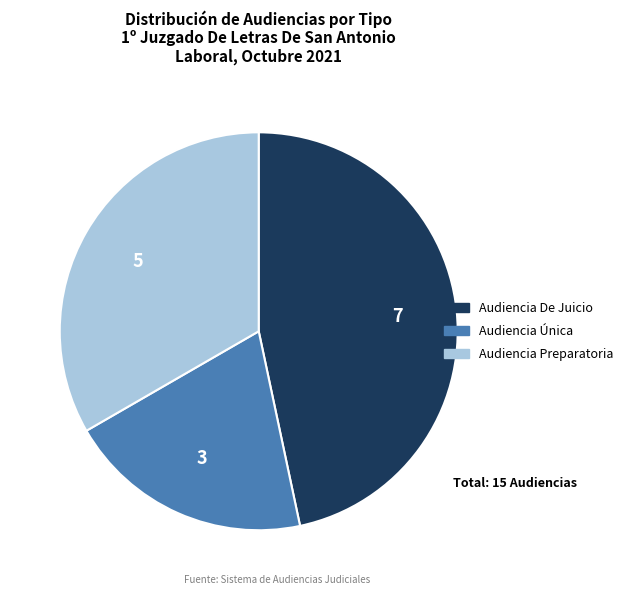

Do Audiencia De Juicio and Audiencia Preparatoria together represent more than half of the pie?

Yes